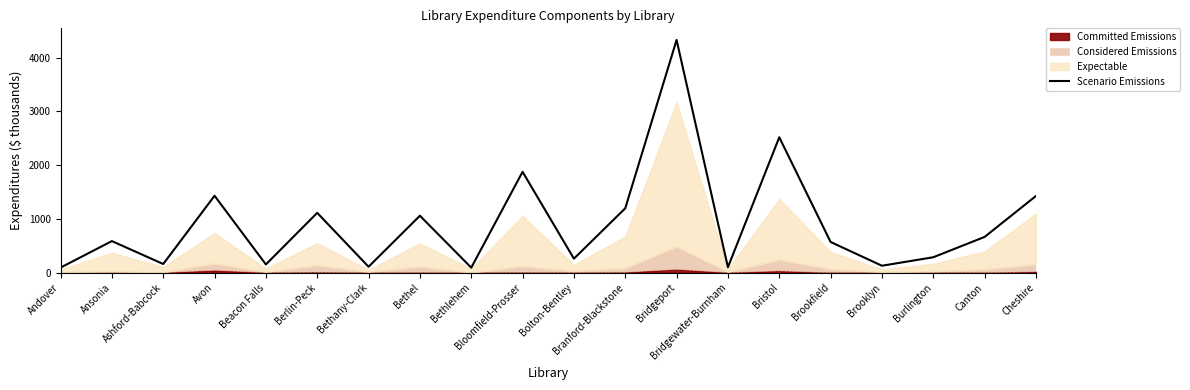

Reading left to right, extract all data points from this chart.

Andover=94.6	Ansonia=587.8	Ashford-Babcock=161.6	Avon=1431.0	Beacon Falls=153.6	Berlin-Peck=1113.0	Bethany-Clark=110.7	Bethel=1059.5	Bethlehem=94.3	Bloomfield-Prosser=1875.5	Bolton-Bentley=260.8	Branford-Blackstone=1197.8	Bridgeport=4328.0	Bridgewater-Burnham=101.6	Bristol=2518.4	Brookfield=571.5	Brooklyn=129.5	Burlington=287.6	Canton=665.4	Cheshire=1426.8